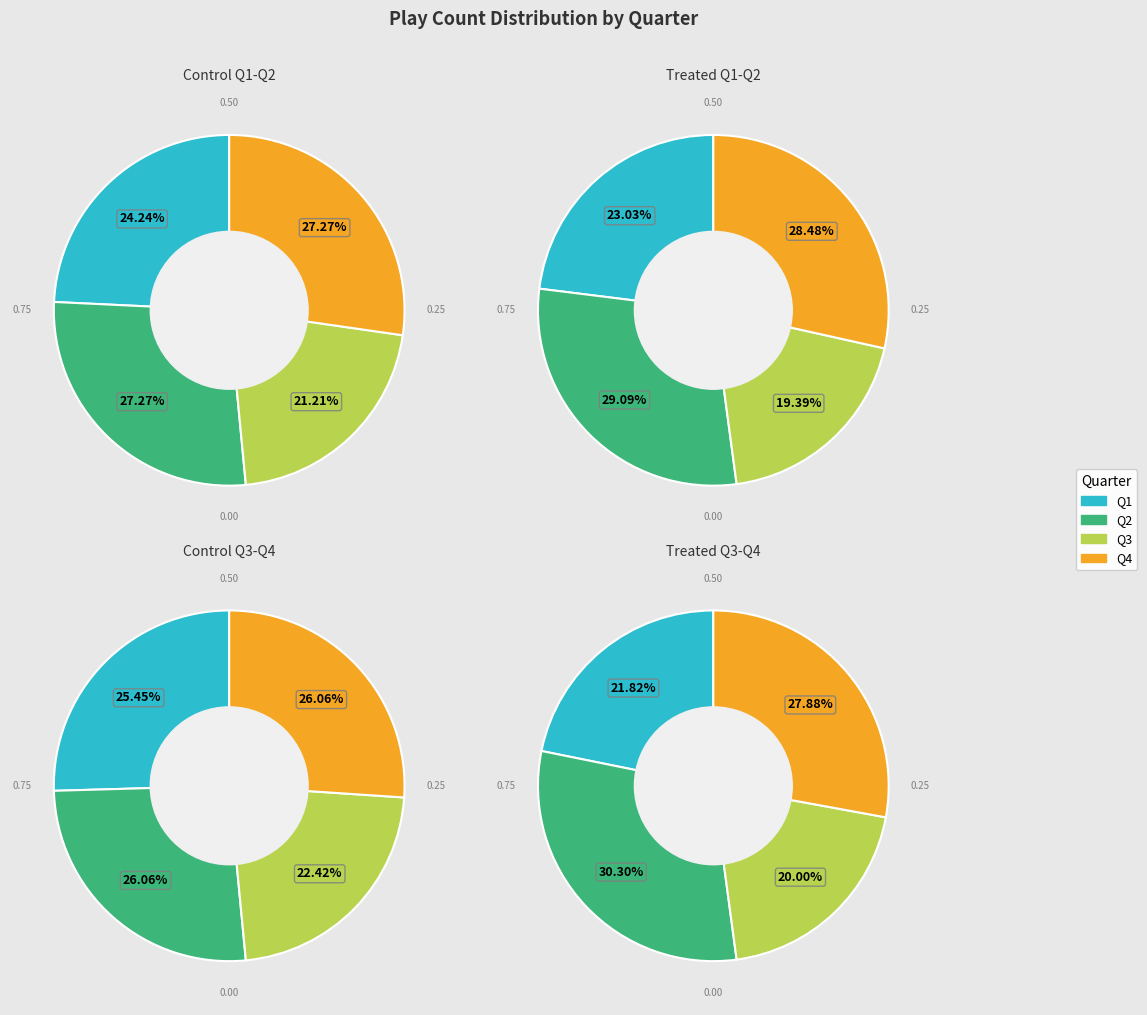

Which slice is the smallest?

Quarter 3